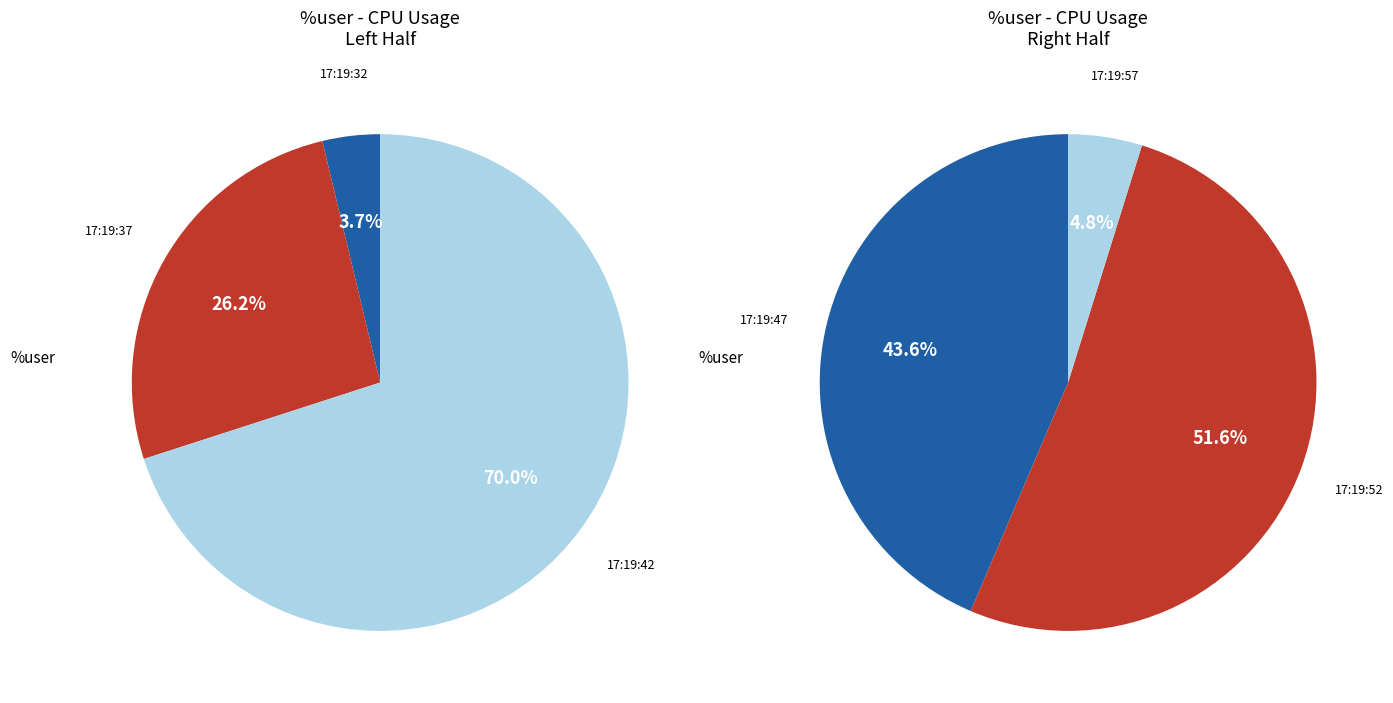

Does 17:19:32 represent more than half of the total?

No